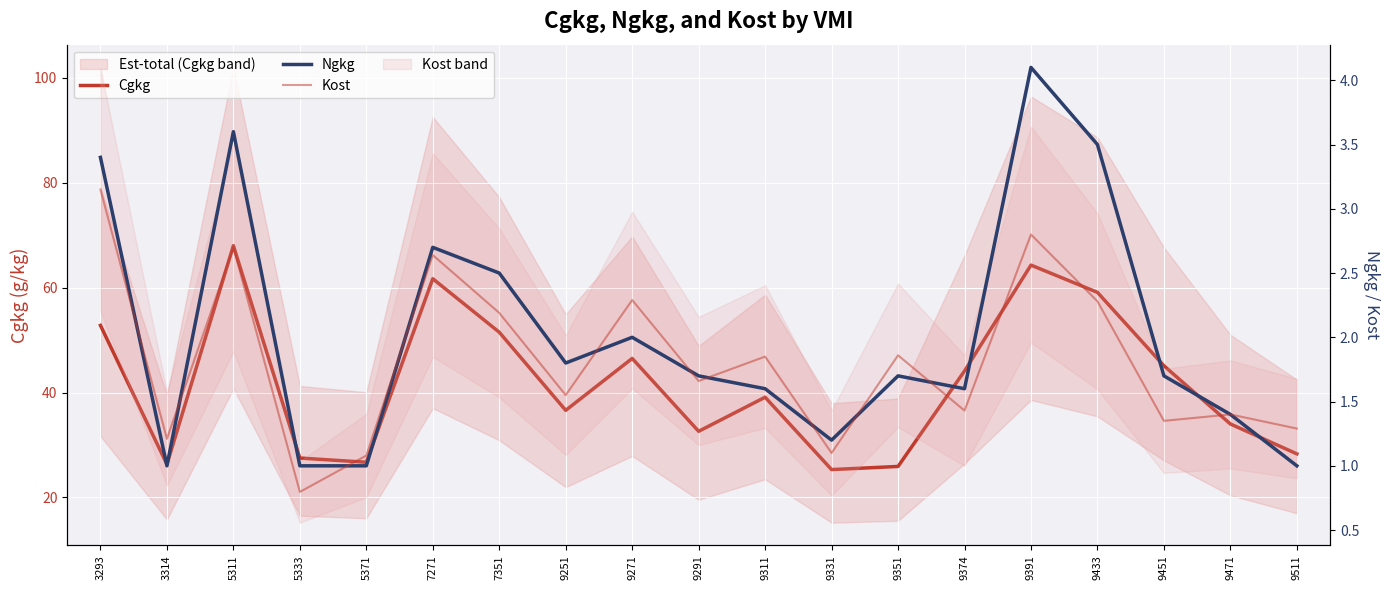

Rank the series at 9311 from lowest to highest value.

Ngkg, Kost, Cgkg